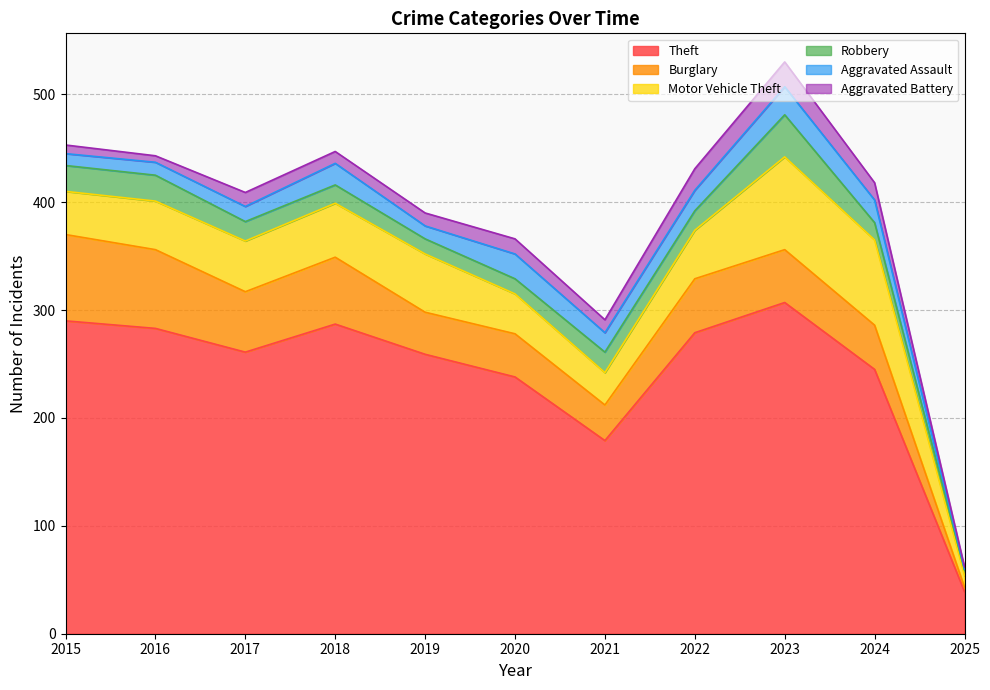

Which category has the lowest value in the Aggravated Battery series?

2025